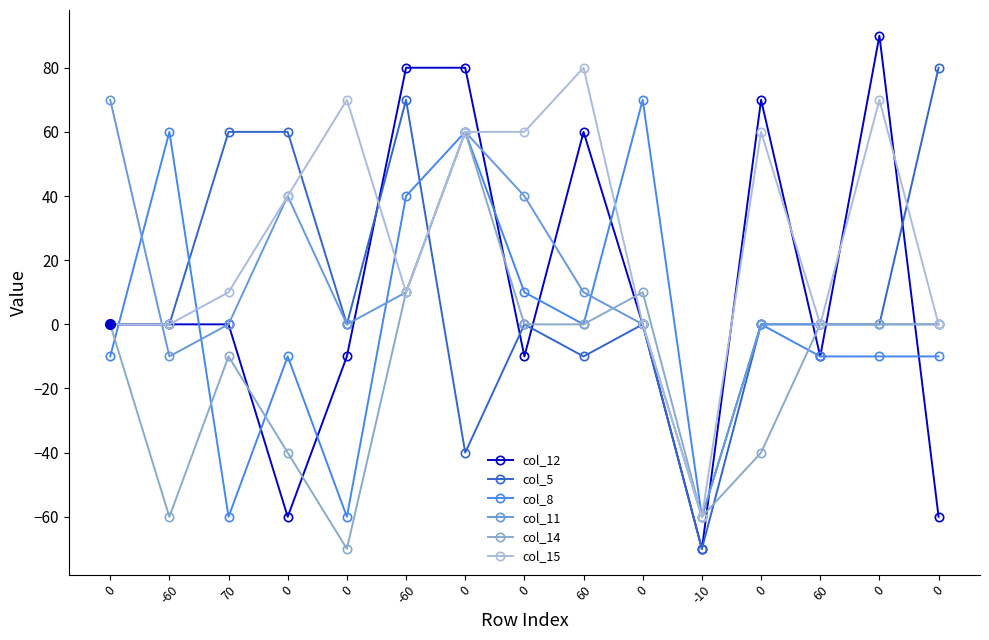

How many data points in col_8 are above -10?

7